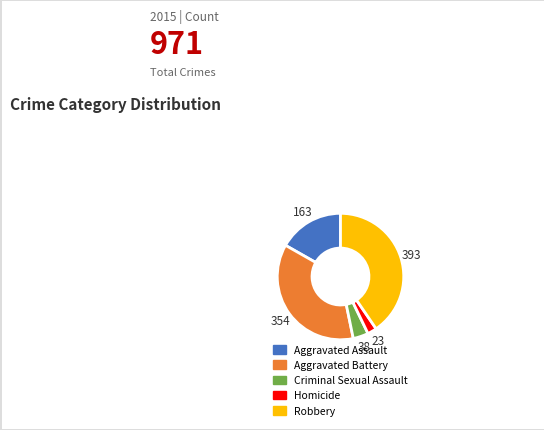

True or false: Aggravated Assault accounts for 2% of the total.

False